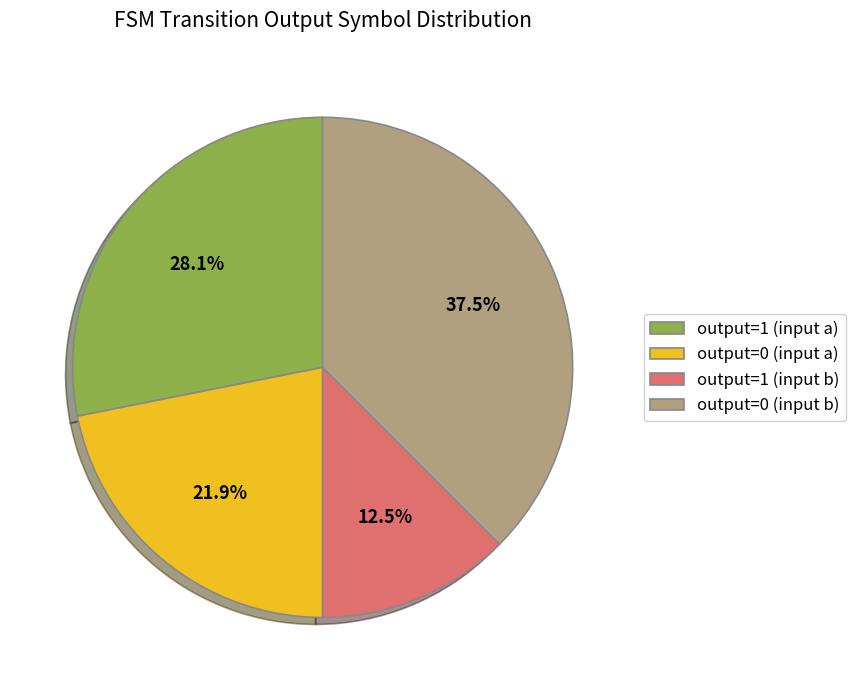

Is there any slice that represents more than half of the pie?

No